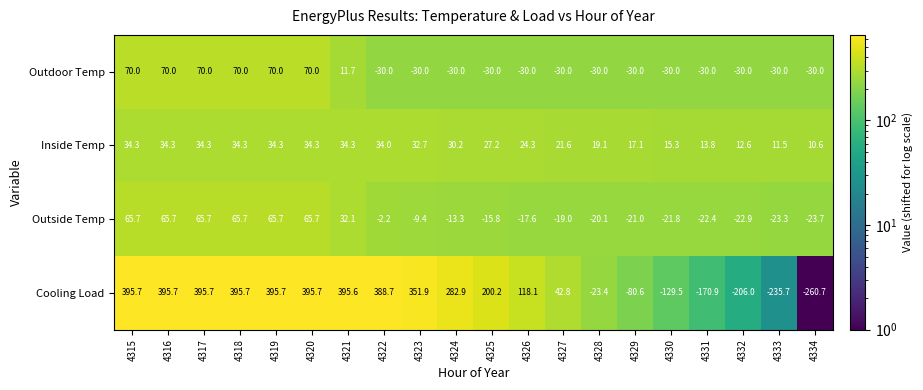

Rank the series at 4323 from highest to lowest value.

Cooling Load, Inside Temp, Outside Temp, Outdoor Temp